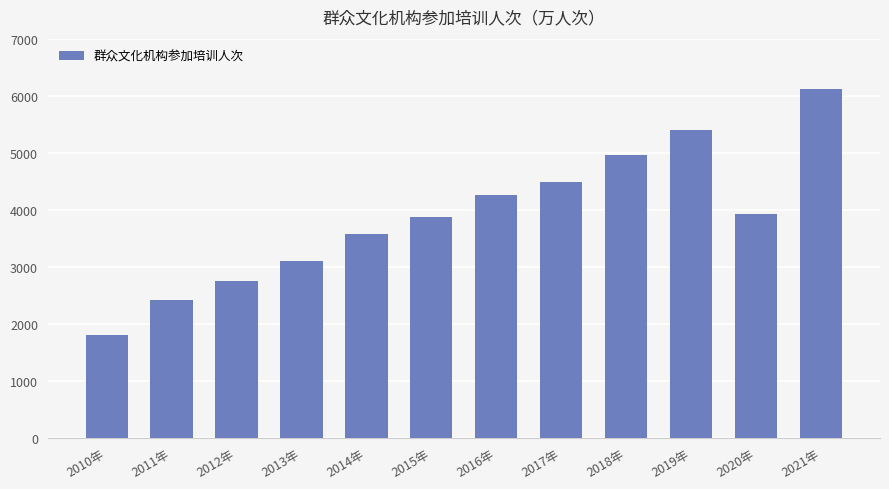

What is the label of the 10th bar from the right?

2012年